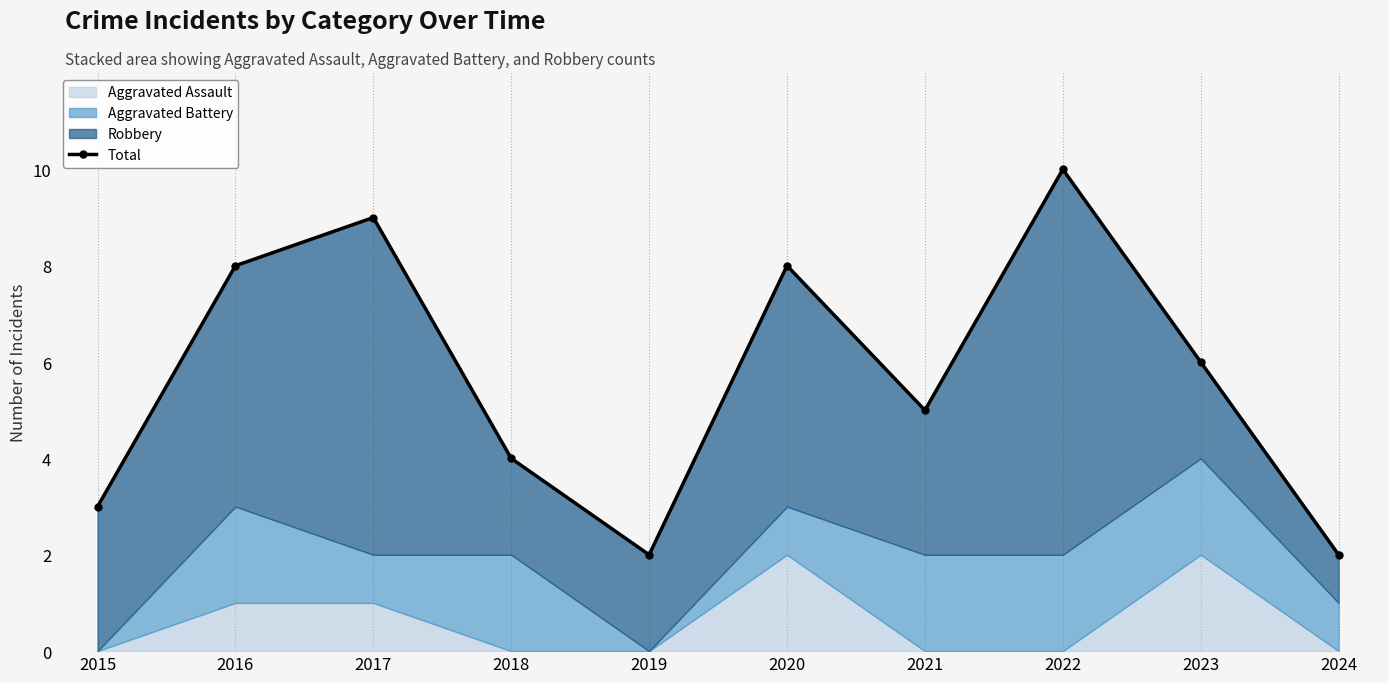

What is the minimum value shown in the chart?

2